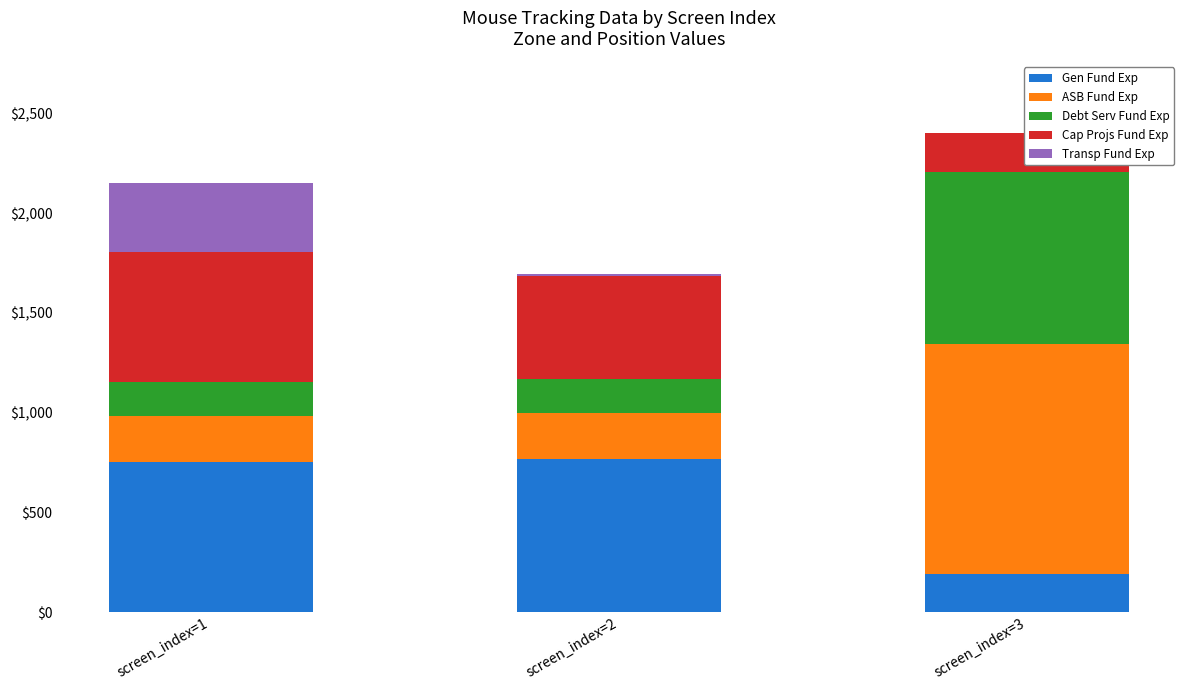

How many Debt Serv Fund Exp values are between 172 and 864?

3